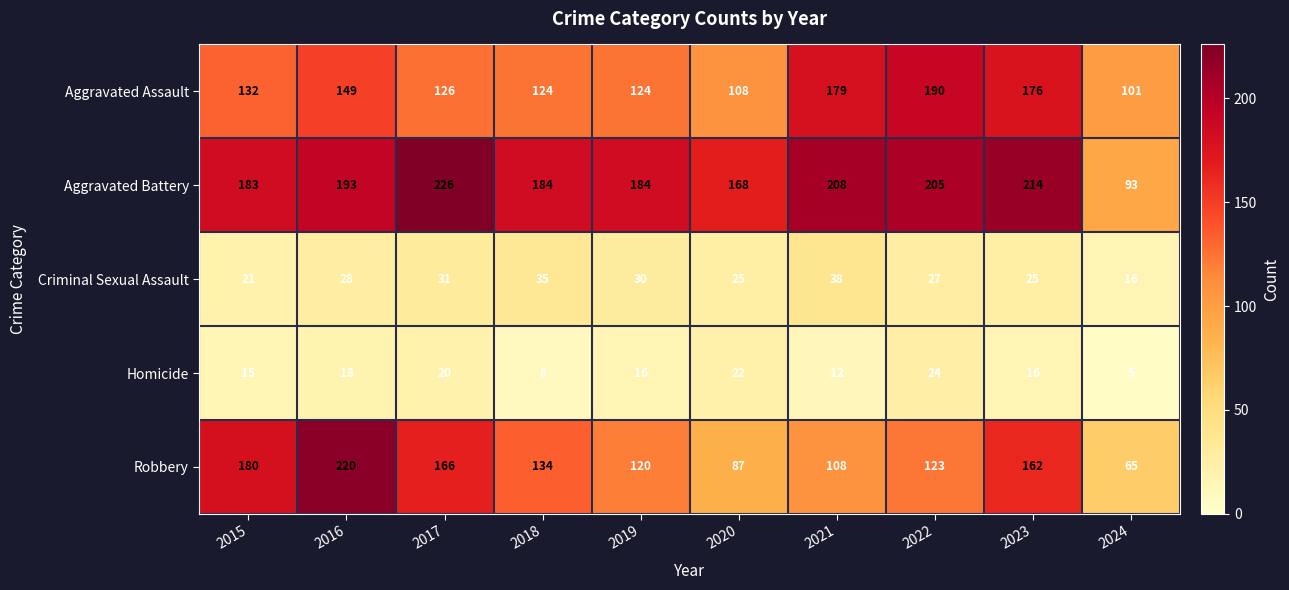

What is the total value across all series at 2019?

474